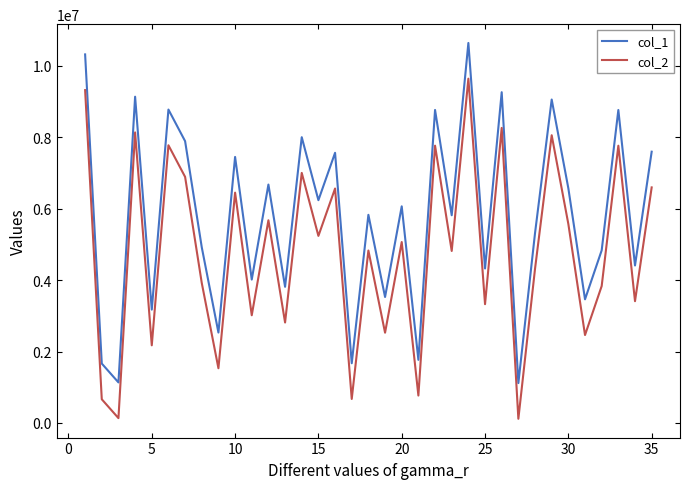

Rank the series by their maximum value, from highest to lowest.

col_1, col_2